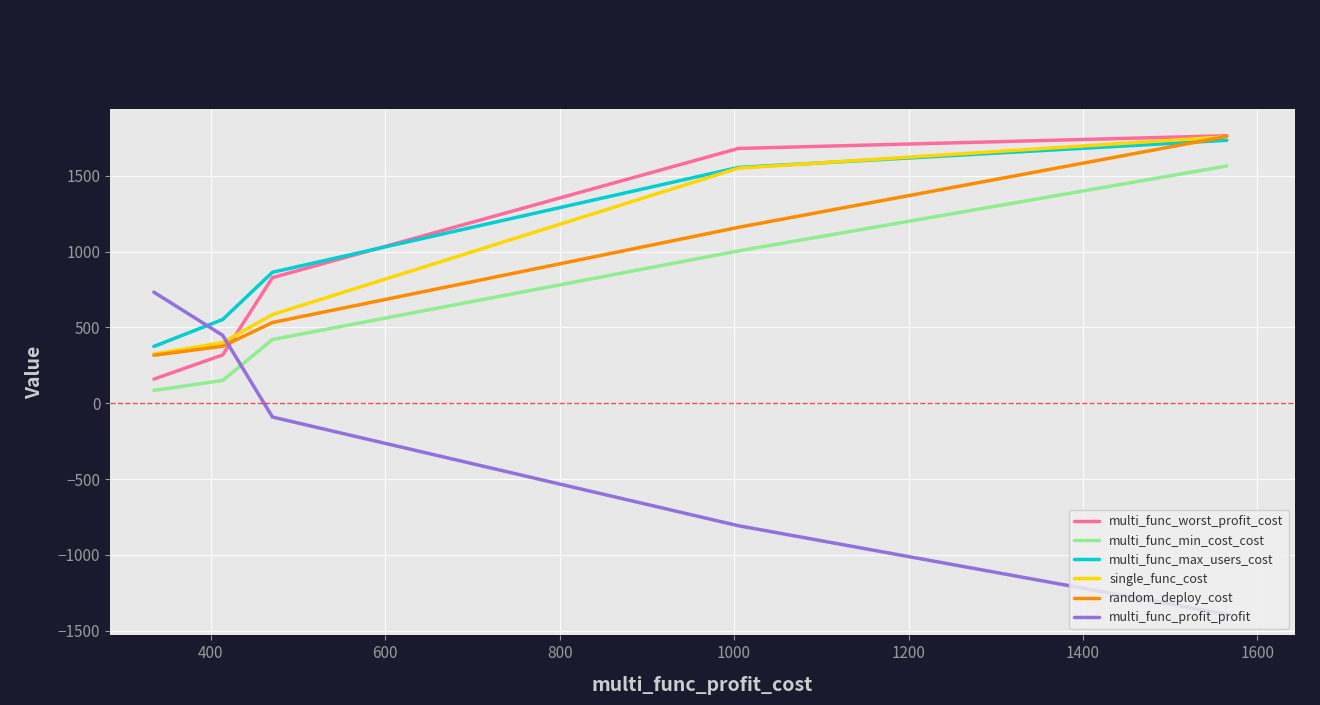

How many lines are shown in the chart?

6